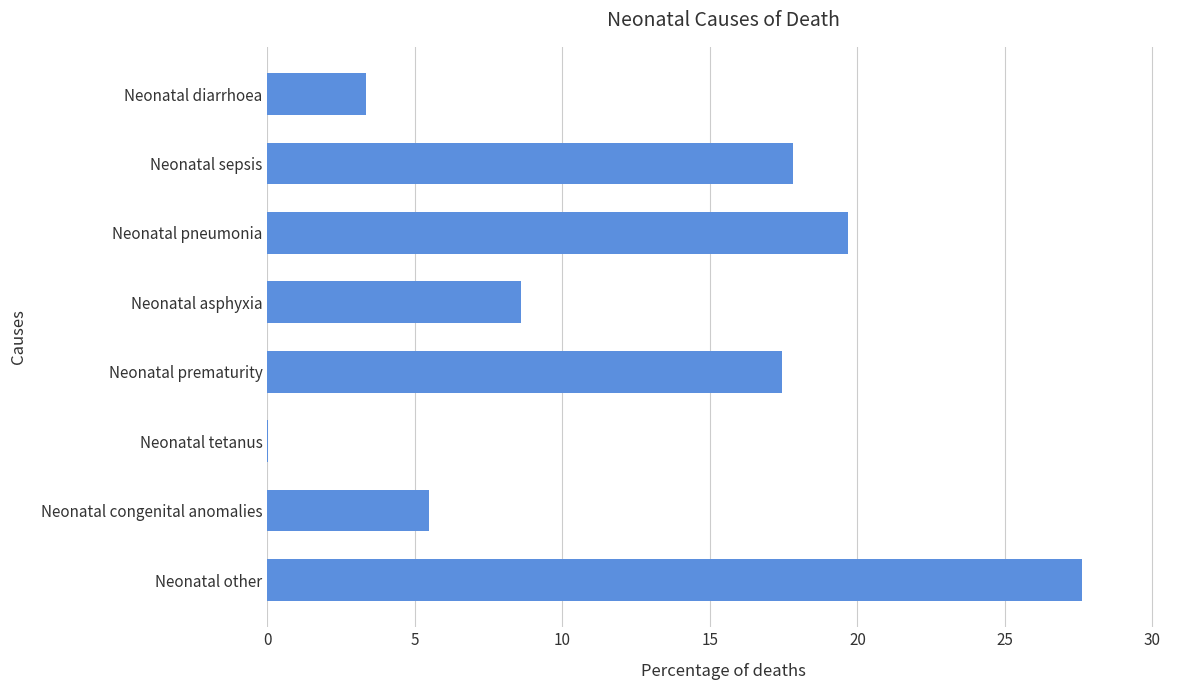

What is the approximate value at Neonatal pneumonia?

19.7